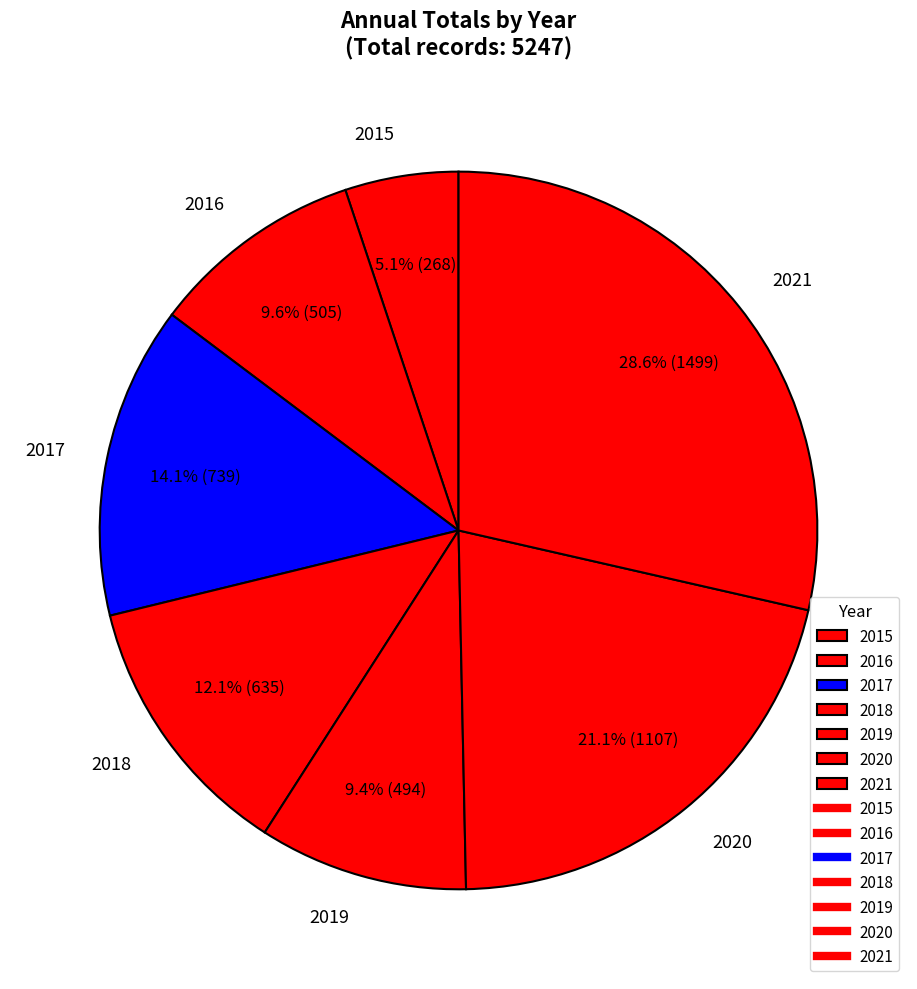

How many slices are in this pie chart?

7